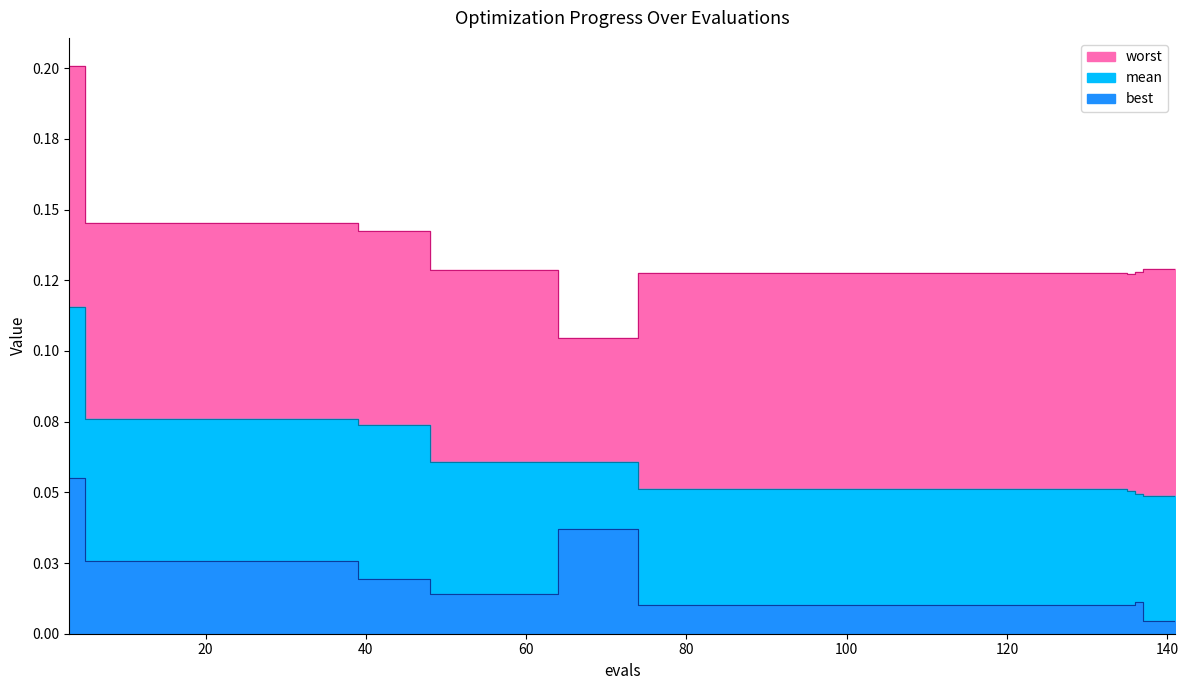

True or false: worst and best intersect in this chart.

False